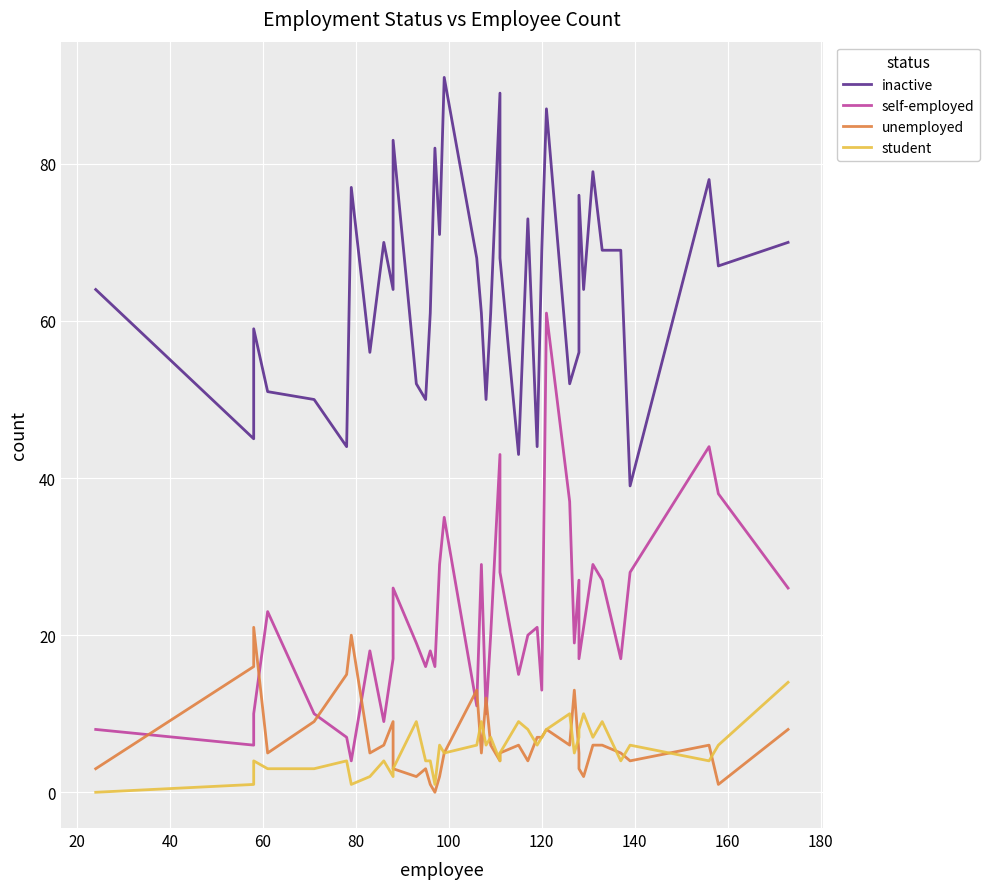

Reading left to right, list all the values displayed in this chart.

inactive: 64	45	59	51	50	44	77	56	70	64	83	52	50	61	82	71	91	68	61	50	61	89	68	43	73	44	69	87	52	54	56	76	64	79	69	69	39	78	67	70
self-employed: 8	6	10	23	10	7	4	18	9	17	26	19	16	18	16	29	35	11	29	10	20	43	28	15	20	21	13	61	37	19	27	17	21	29	27	17	28	44	38	26
unemployed: 3	16	21	5	9	15	20	5	6	9	3	2	3	1	0	2	5	13	5	12	6	4	5	6	4	7	7	8	6	13	5	3	2	6	6	5	4	6	1	8
student: 0	1	4	3	3	4	1	2	4	2	3	9	4	4	1	6	5	6	9	6	7	4	5	9	8	6	7	8	10	5	7	8	10	7	9	4	6	4	6	14